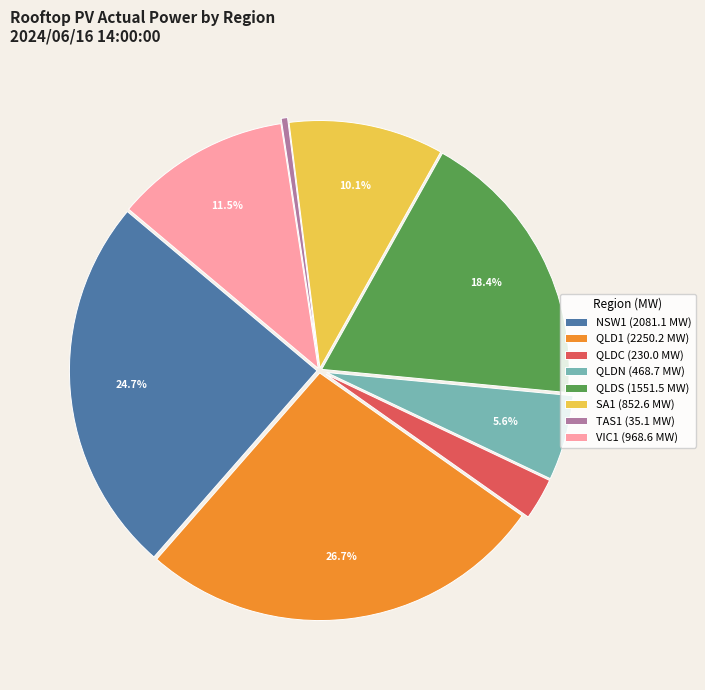

How many slices are in this pie chart?

8